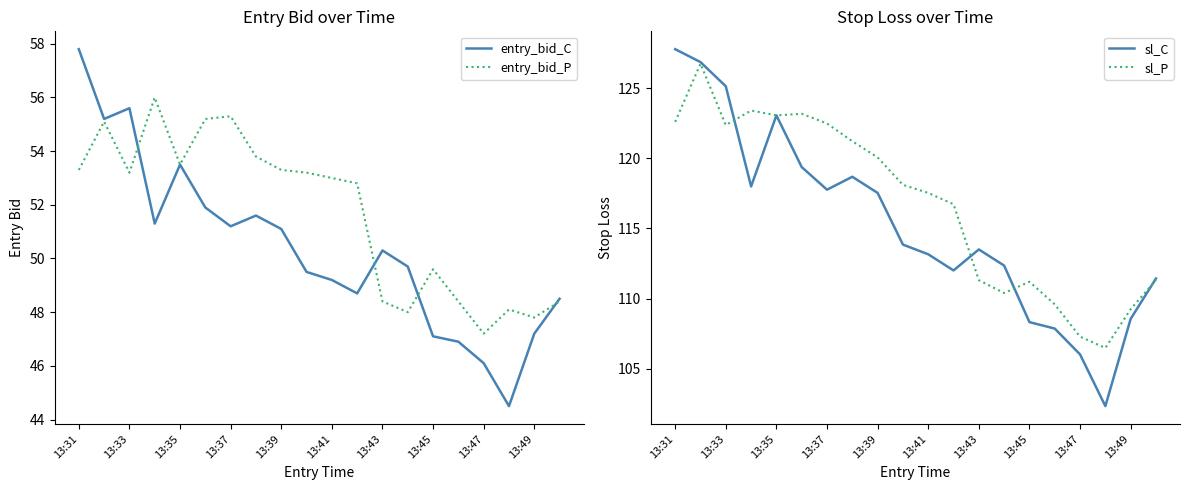

What is the difference between the second highest and second lowest values in the sl_P series?

16.1